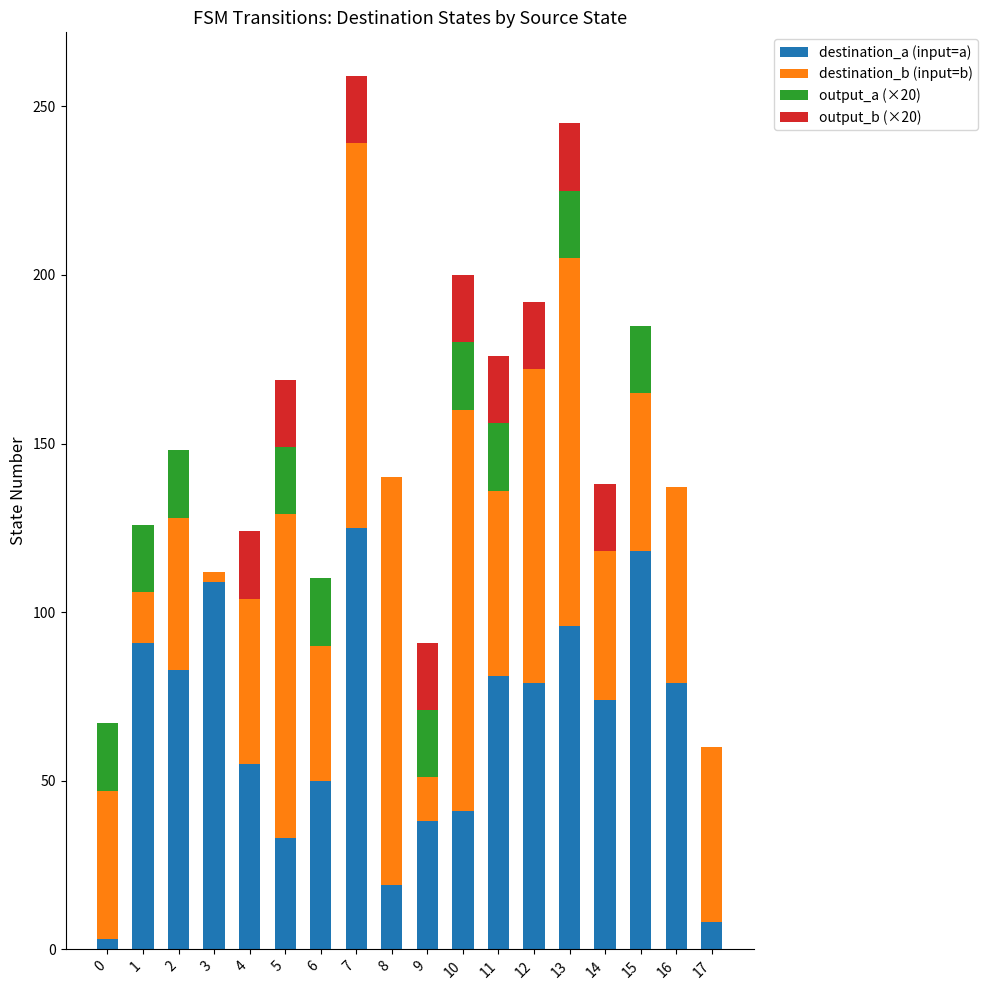

Which category has the highest value in the destination_a (input=a) series?

7